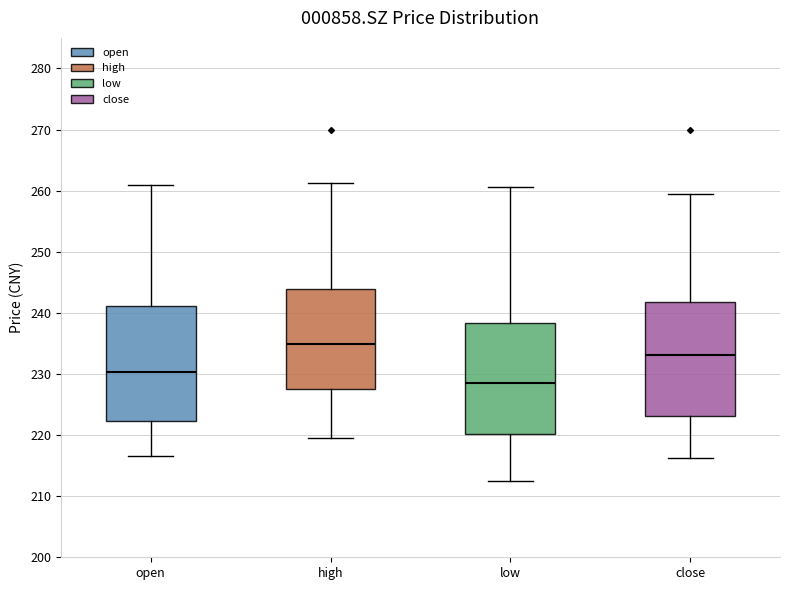

Where does the lower whisker of the box for close end on the y-axis? The values are not printed on the chart, so give them approximately, as read against the axis.

216